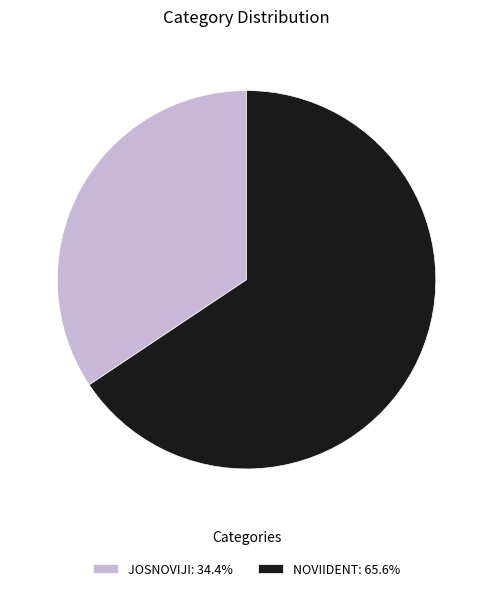

Between NOVIIDENT and JOSNOVIJI, which is larger?

NOVIIDENT